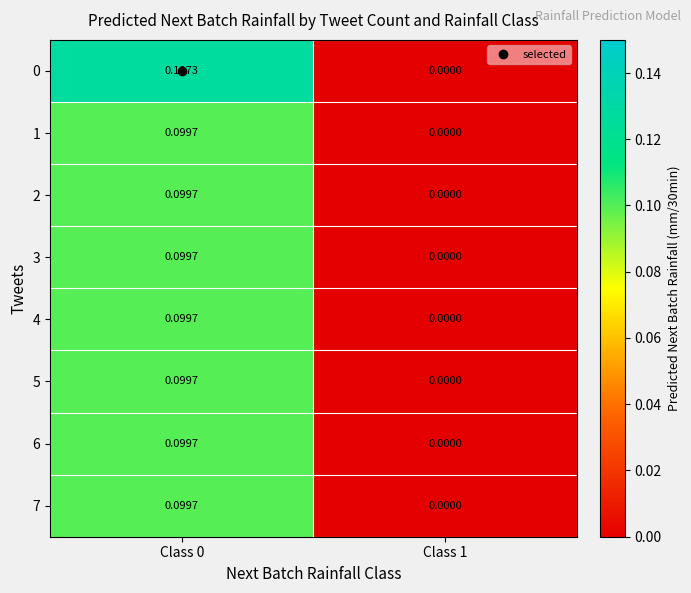

Is the value of 1 at Class 0 greater than the value of 5 at Class 1?

Yes